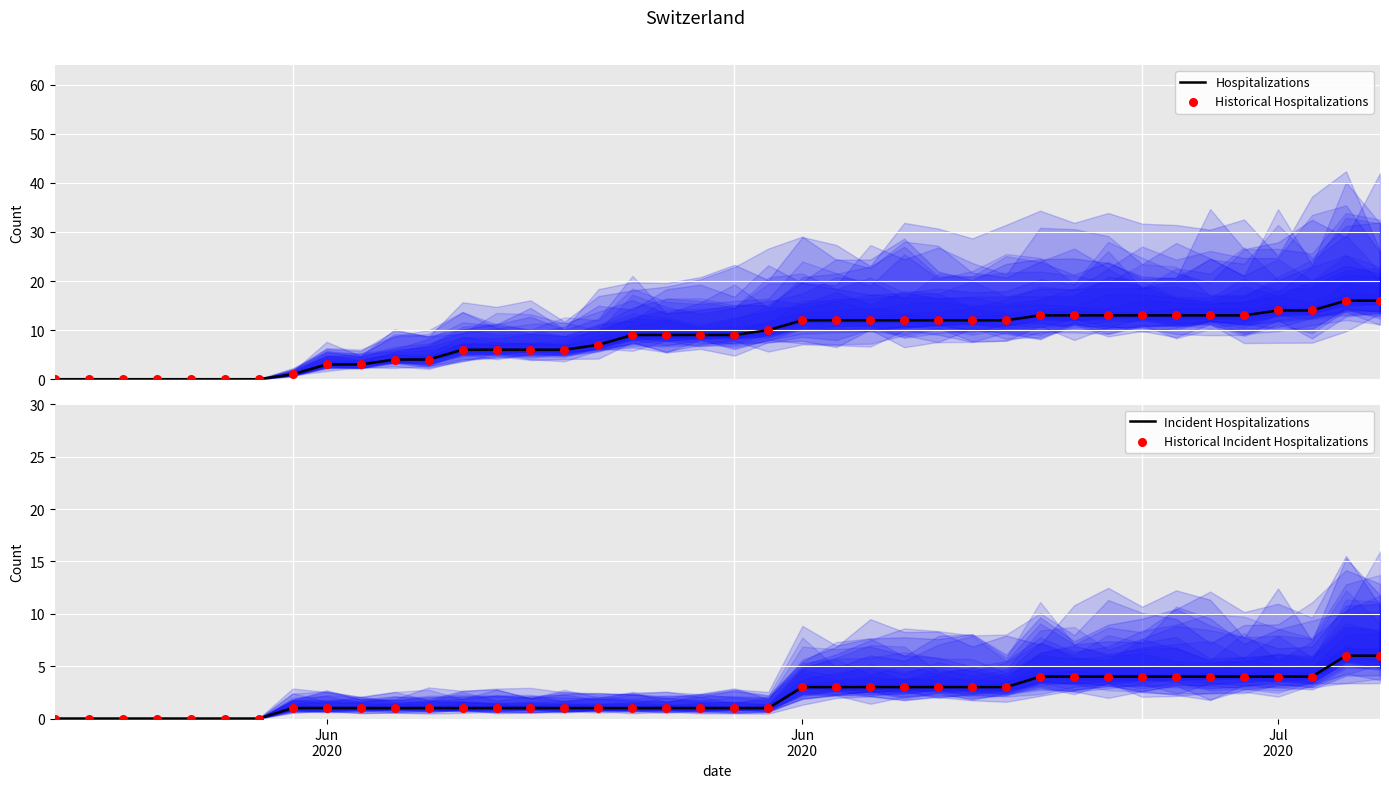

Which series has the largest total across all categories?

Hospitalizations